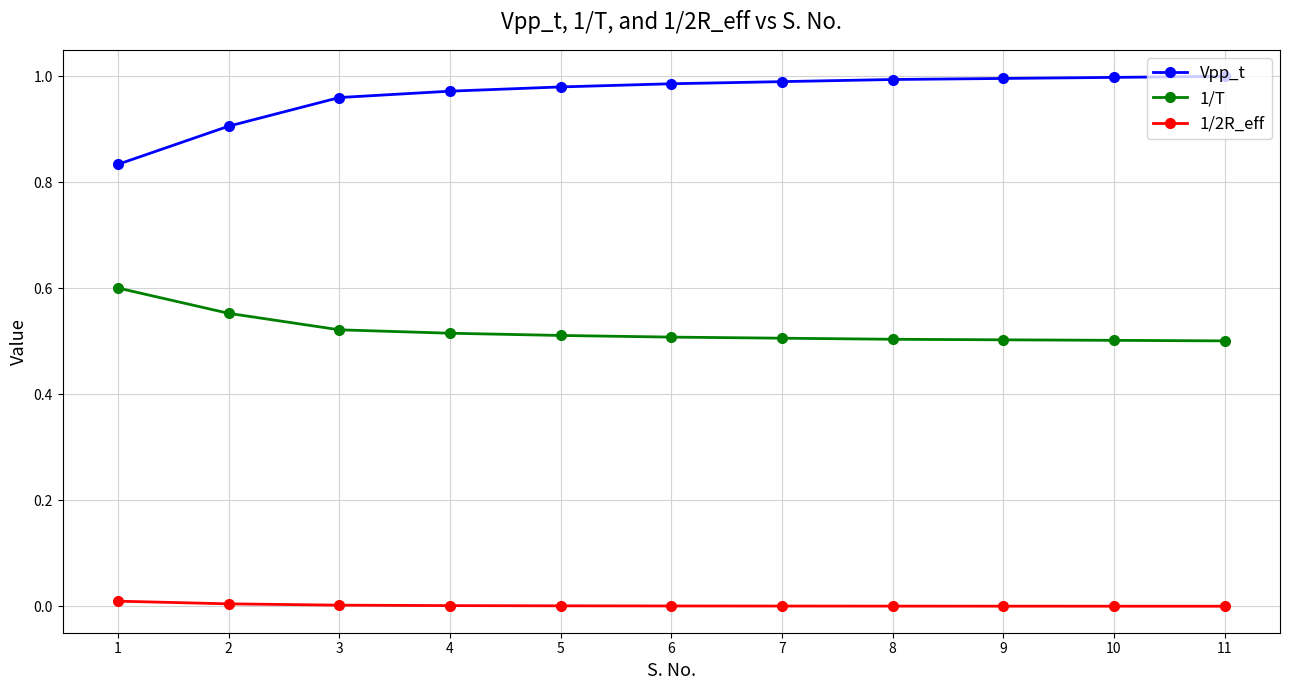

True or false: 1/T and 1/2R_eff intersect in this chart.

False